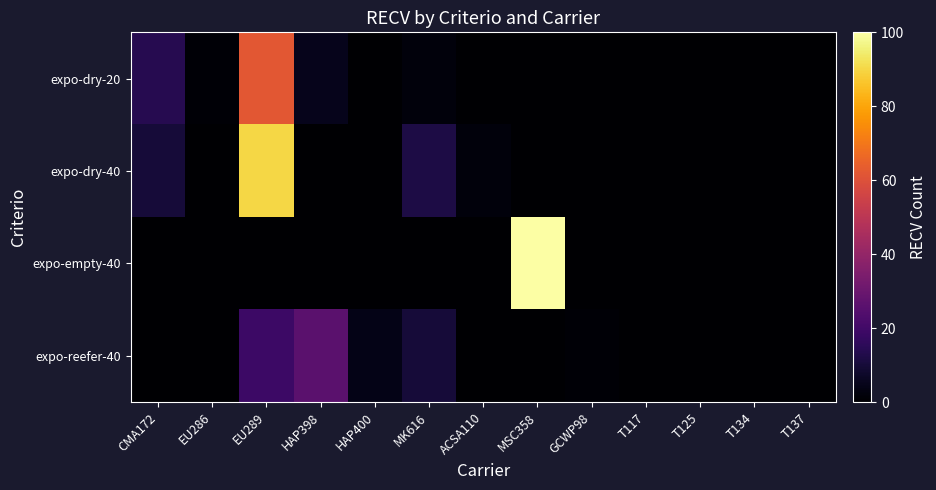

List the series in order of their peak value, highest first.

expo-empty-40, expo-dry-40, expo-dry-20, expo-reefer-40